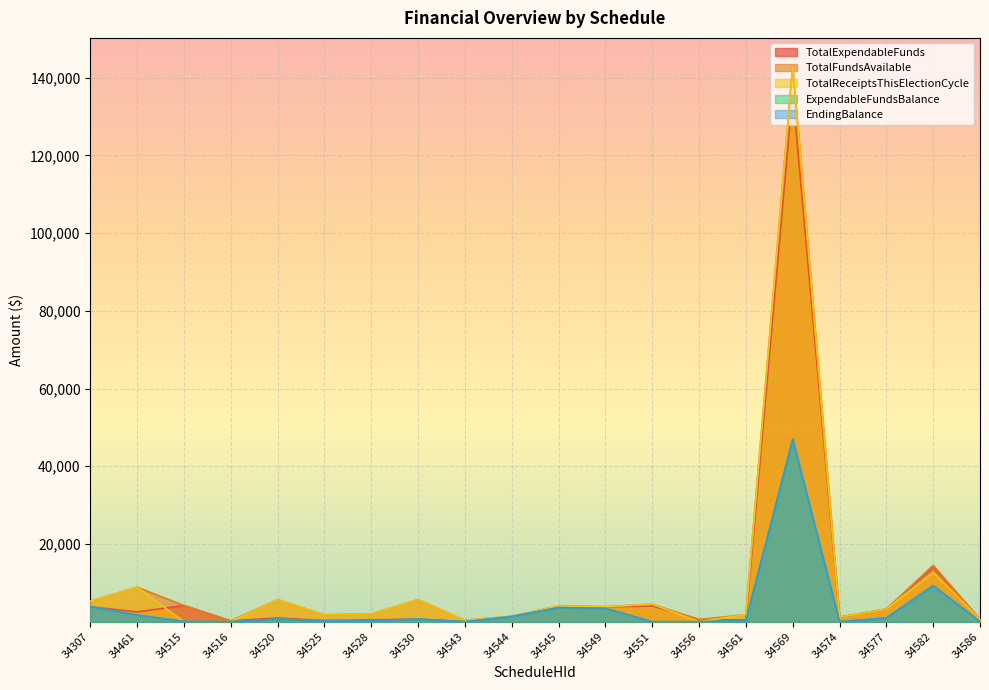

Between 34525 and 34520, which is larger?

34520